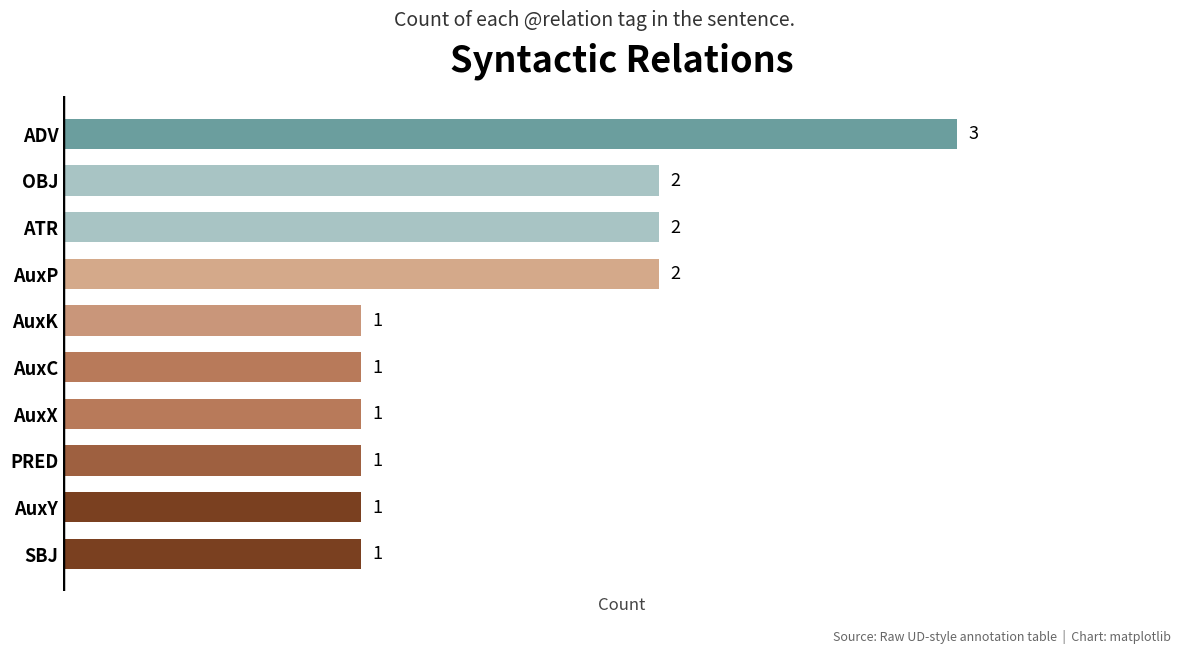

At which category does the chart reach its peak across all series?

ADV